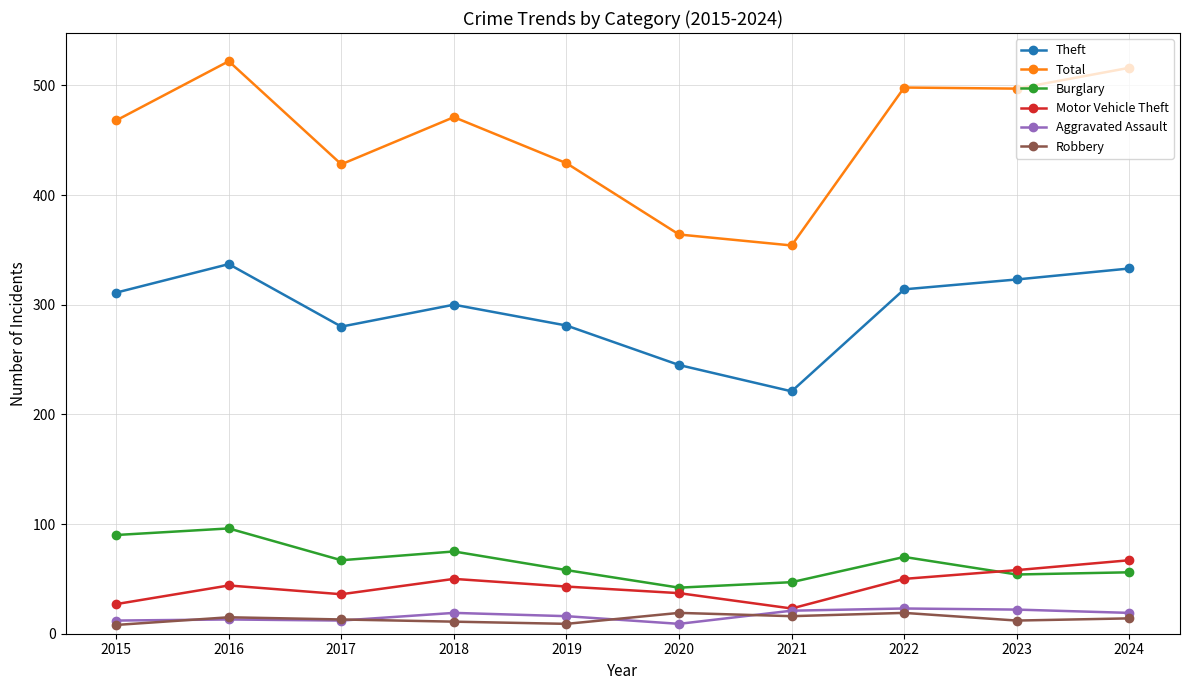

What are all the series names shown in the legend?

Theft, Total, Burglary, Motor Vehicle Theft, Aggravated Assault, Robbery